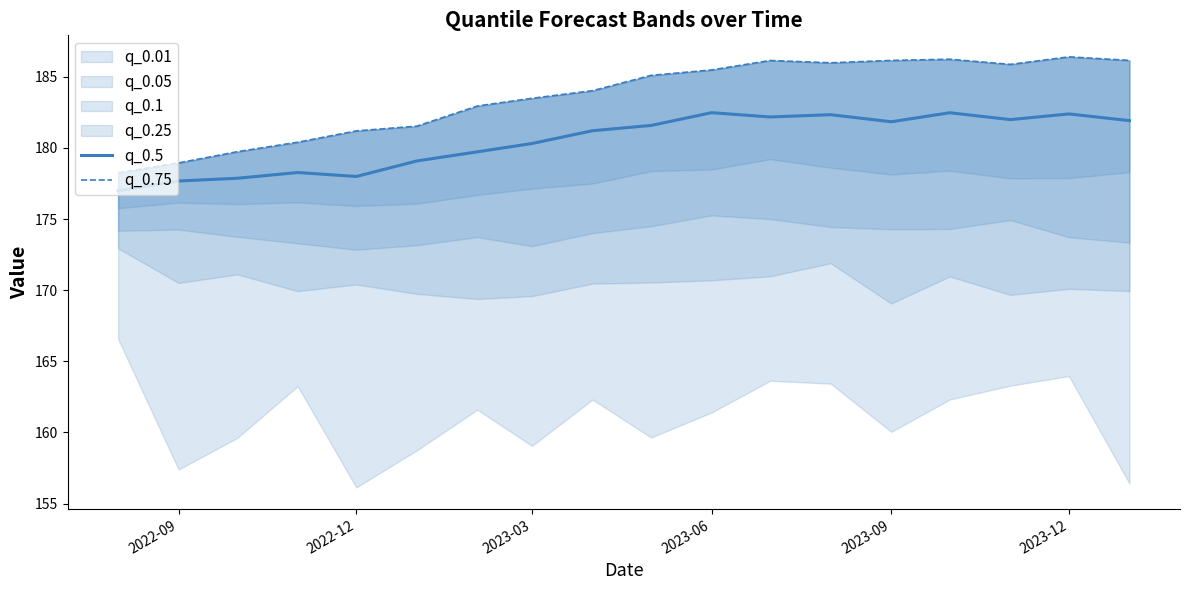

How many data points in q_0.5 are less than 181?

8